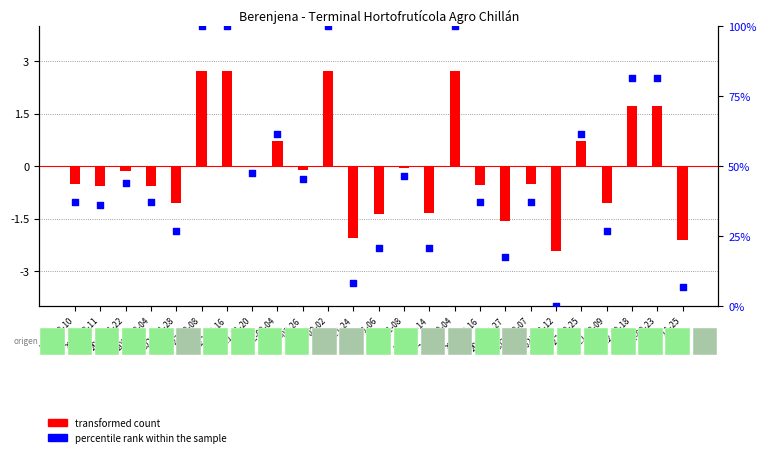

Which series has the largest total across all categories?

percentile rank within the sample